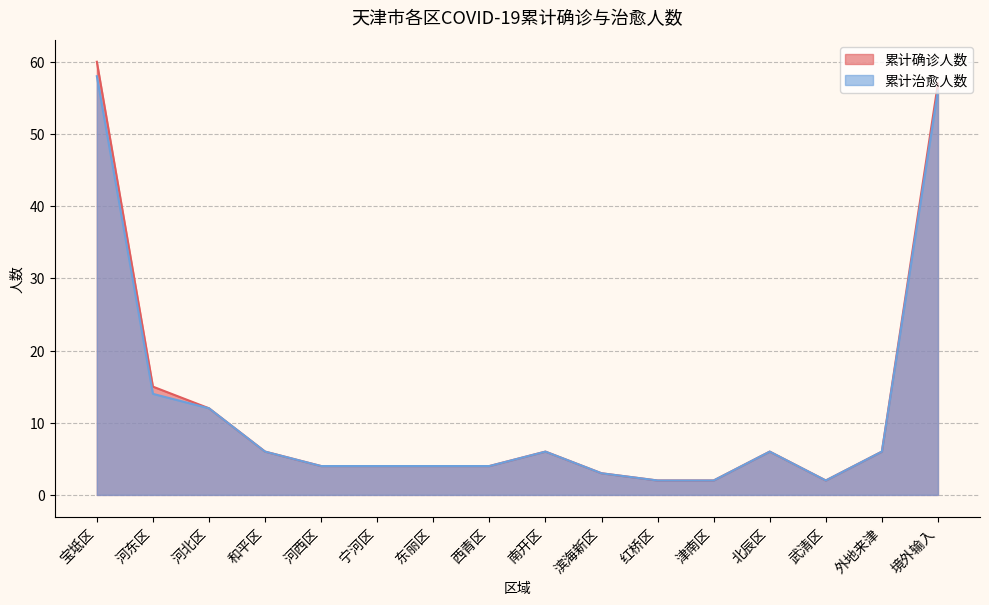

What is the maximum value shown in the chart?

60